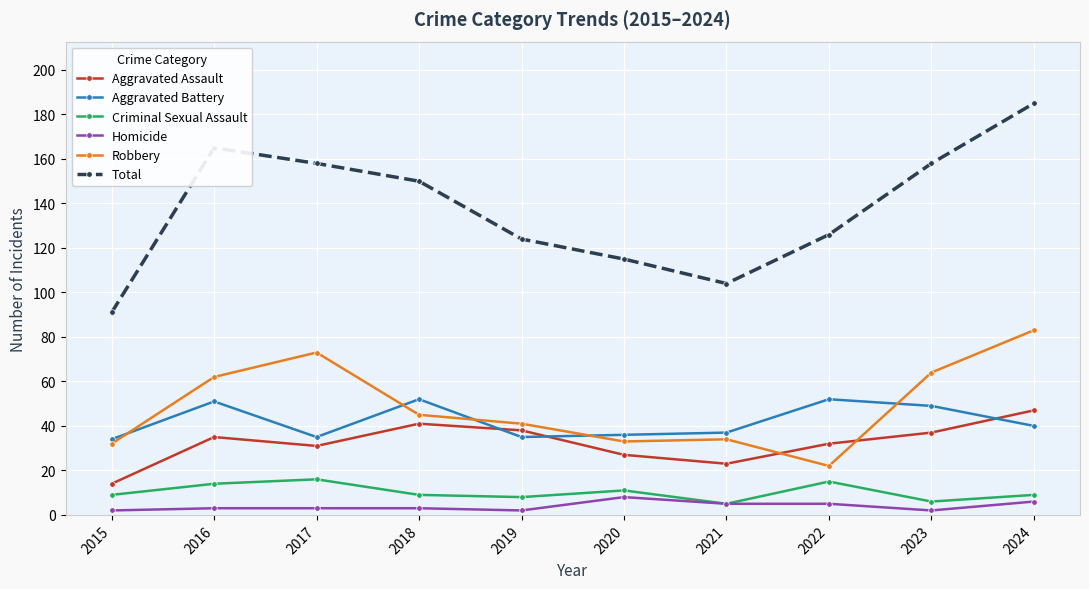

What is the average value of the Robbery series?

49